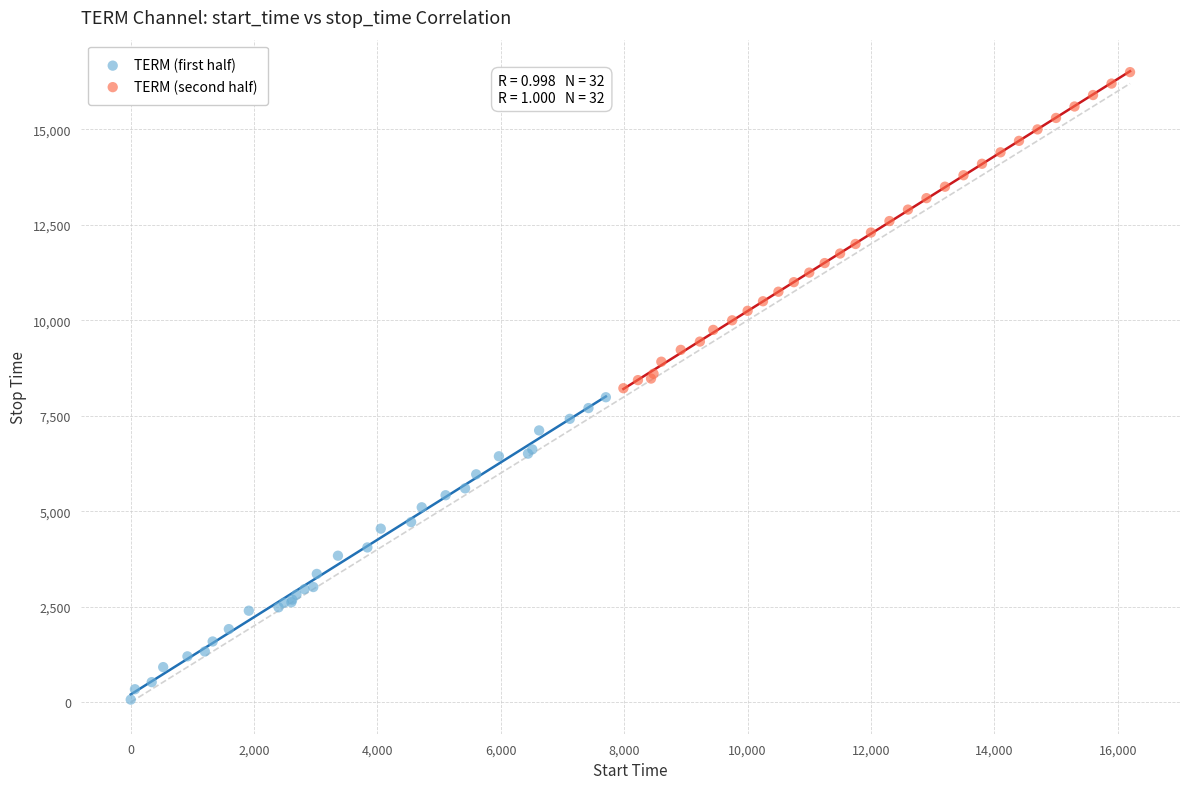

What are all the series names shown in the legend?

TERM (first half), TERM (second half)